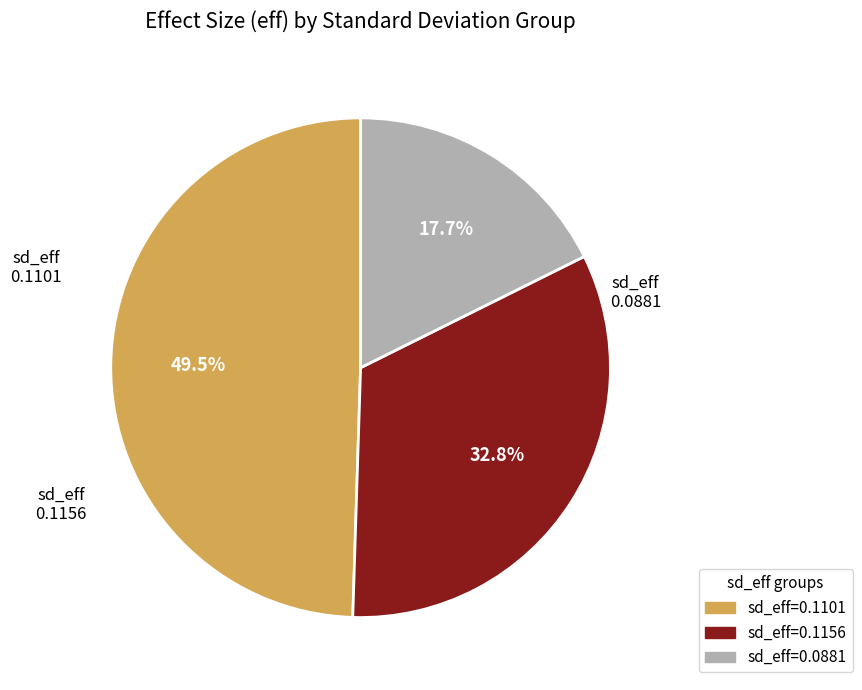

Is there any slice that represents more than half of the pie?

No